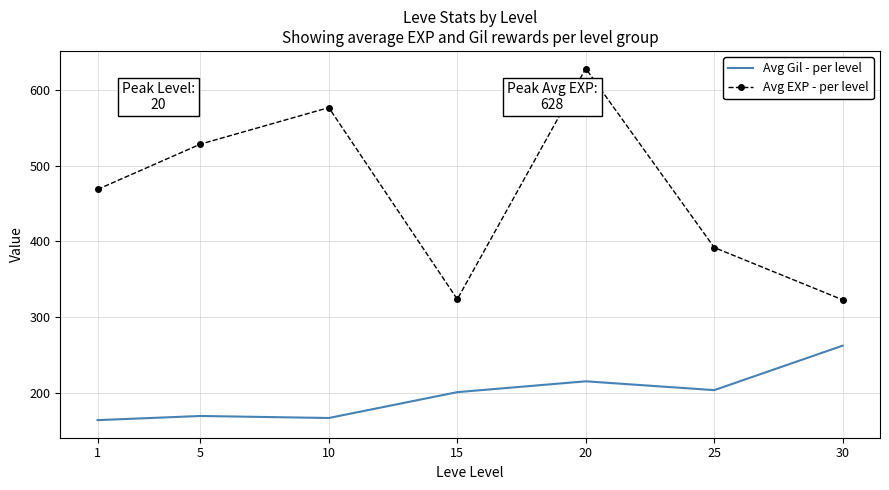

At which category is the sum across all series the highest?

20